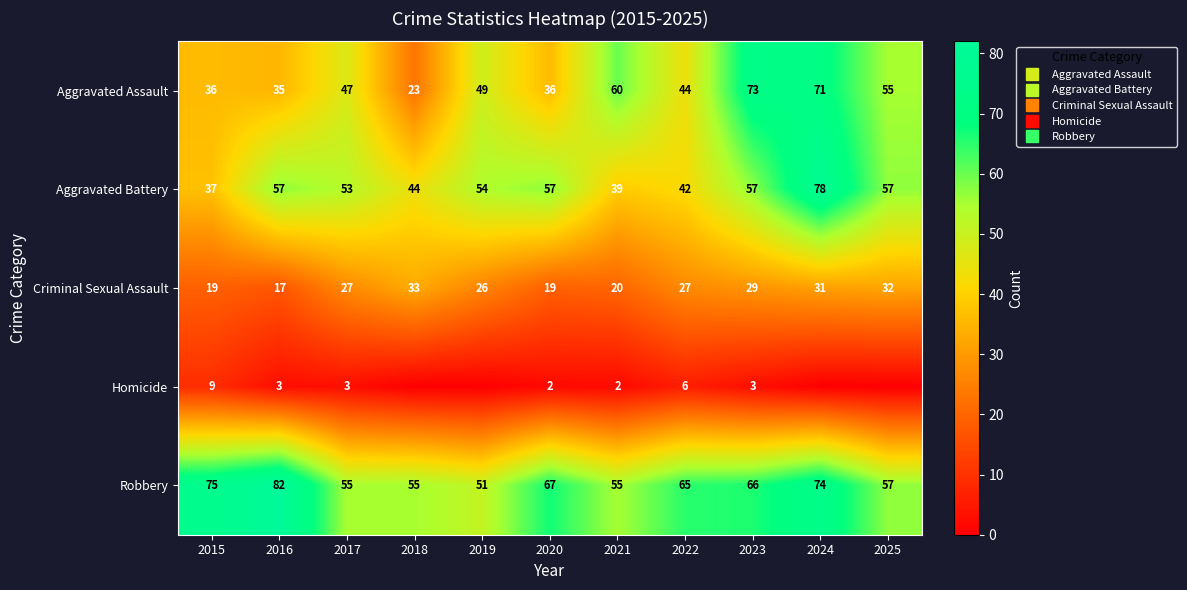

How many data points does each series have?

11